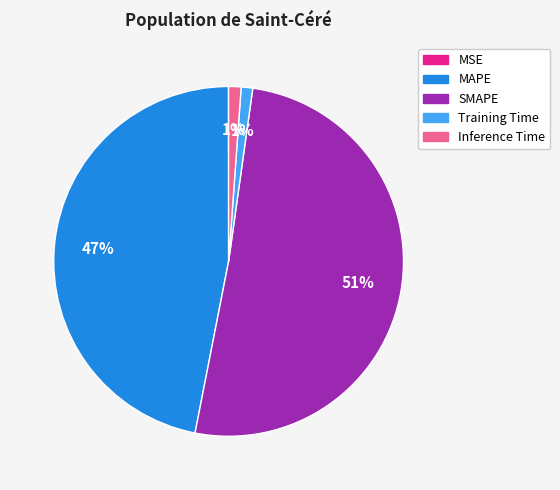

To the nearest percent, what is the difference between the MAPE and Training Time slice percentages?

46%